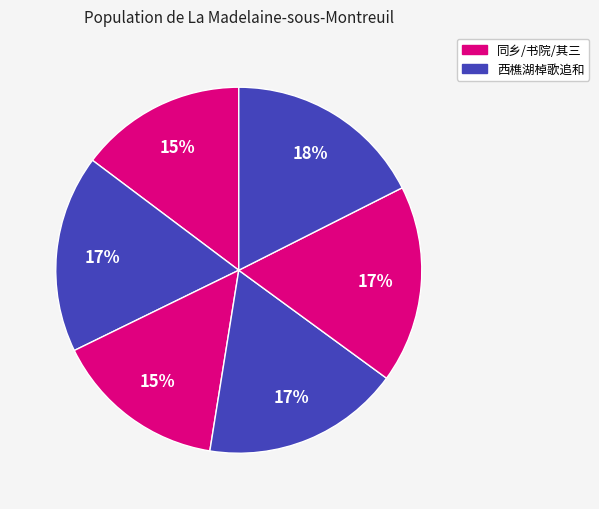

How many slices are in this pie chart?

6